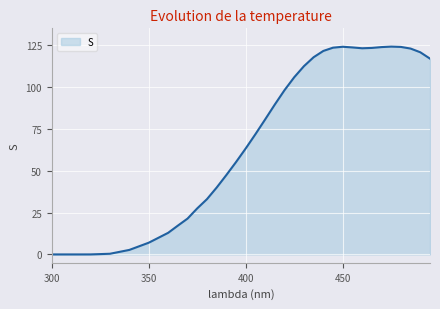

What is the difference between the maximum and minimum values?

124.1